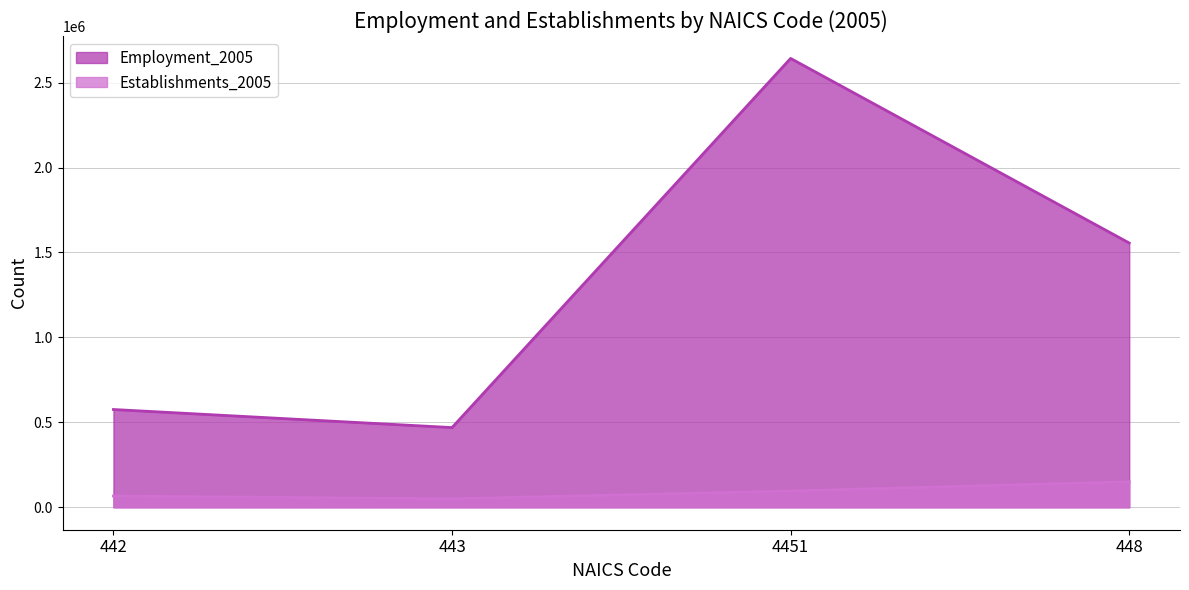

At which label does Establishments_2005 first exceed 95929?

448